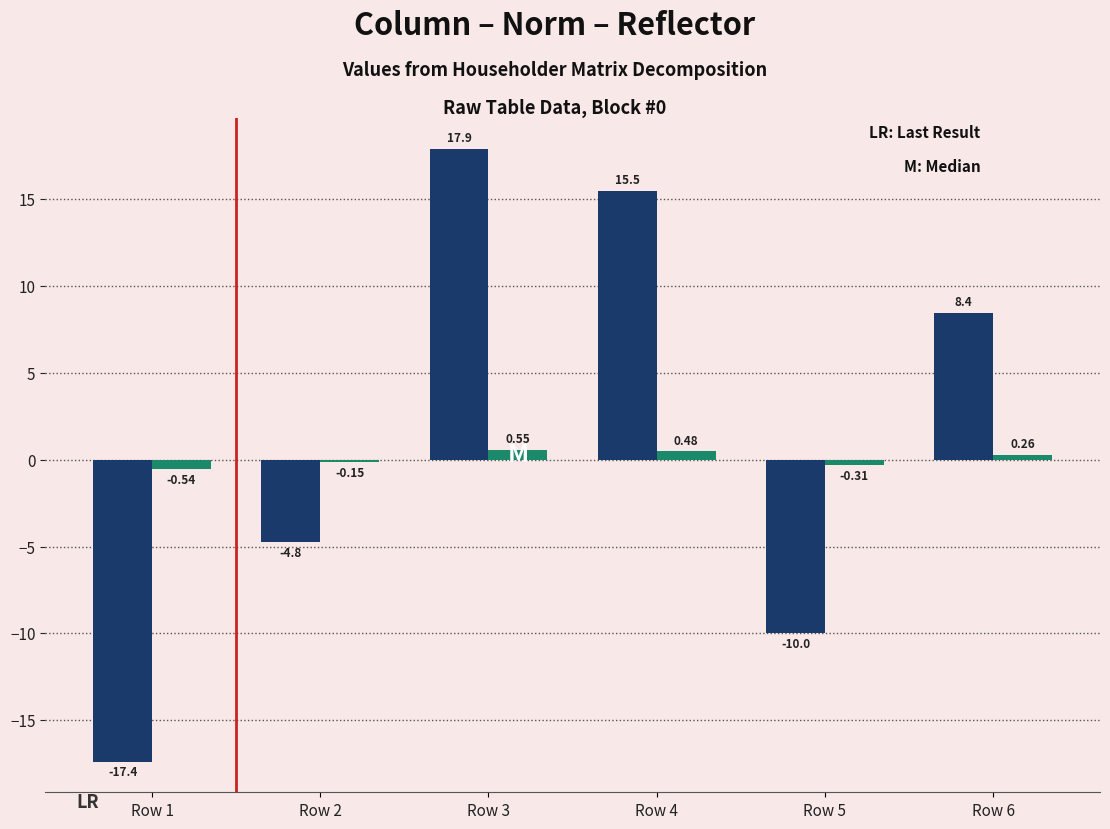

What is the difference between the highest and lowest values at Row 3?

17.3